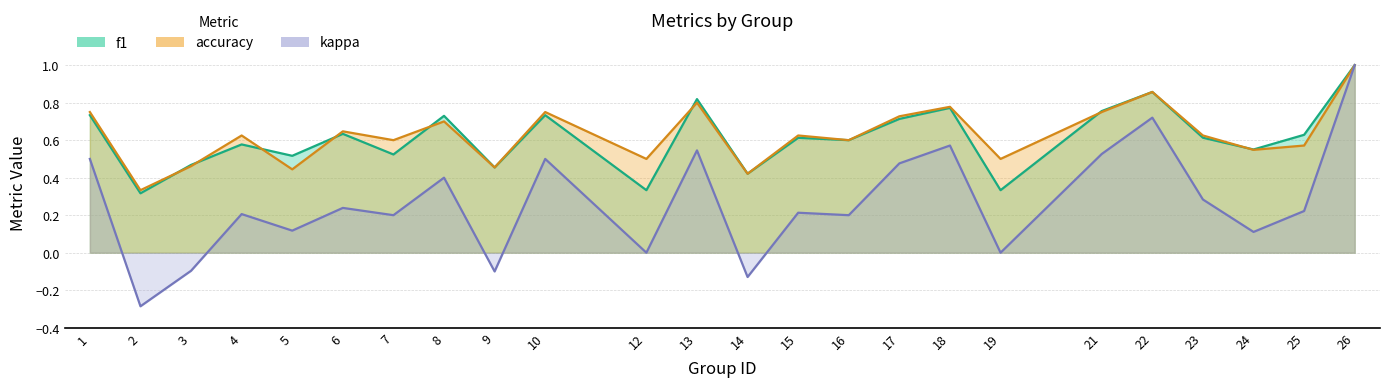

True or false: kappa and accuracy cross at least once.

False